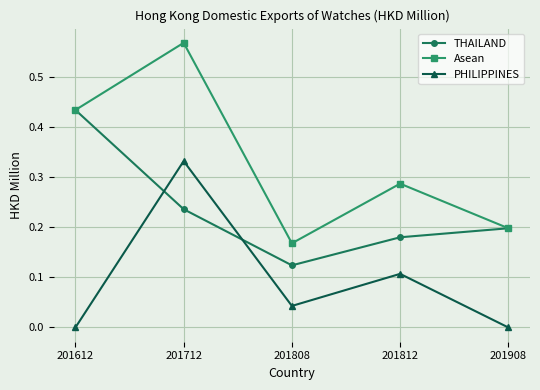

How many times do PHILIPPINES and THAILAND cross each other?

2